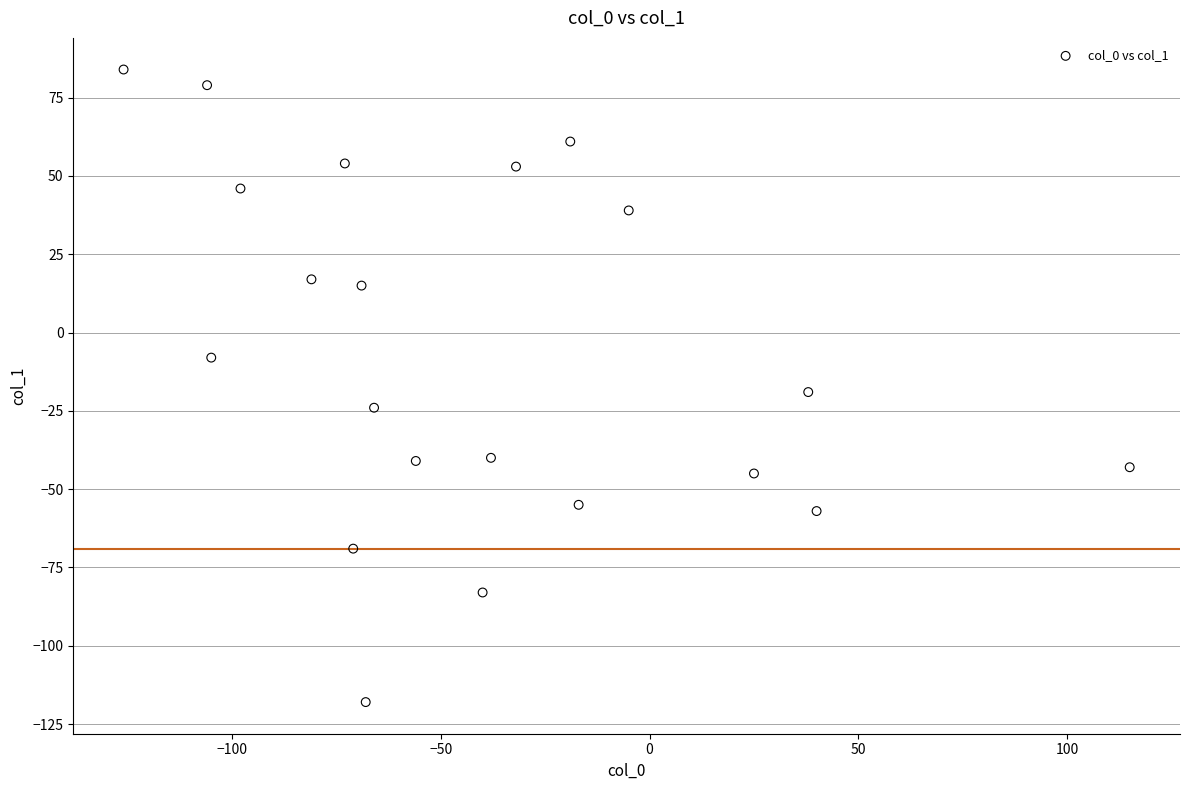

What is the range of Y values (max minus min)?

202